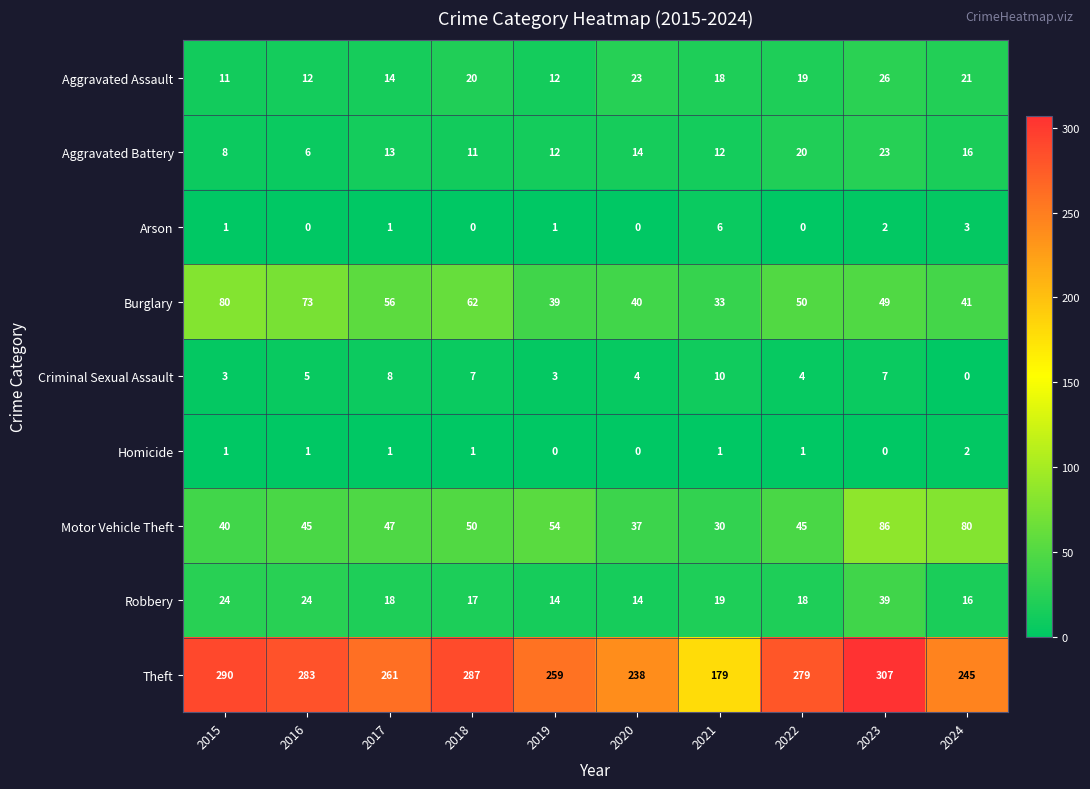

What value does the Burglary series have at 2022, to the nearest 5?

50